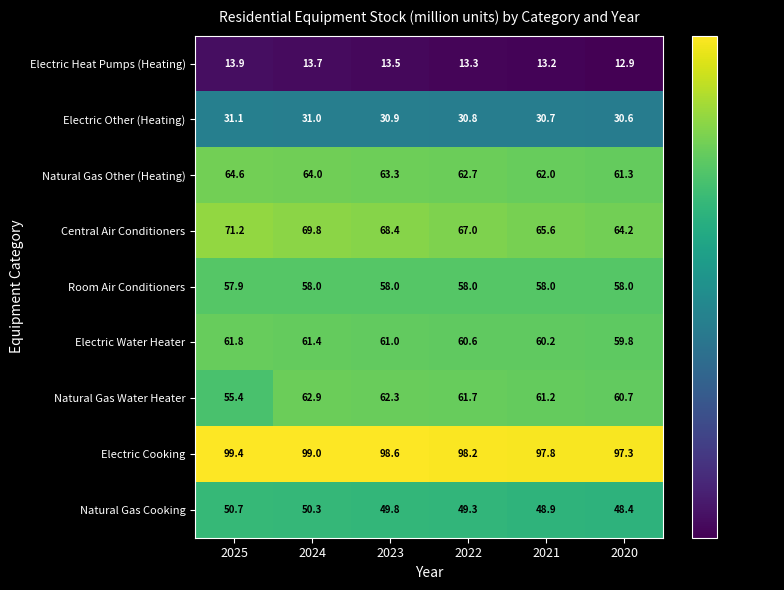

The value of Electric Water Heater at 2023 is 61.0. True or false?

True